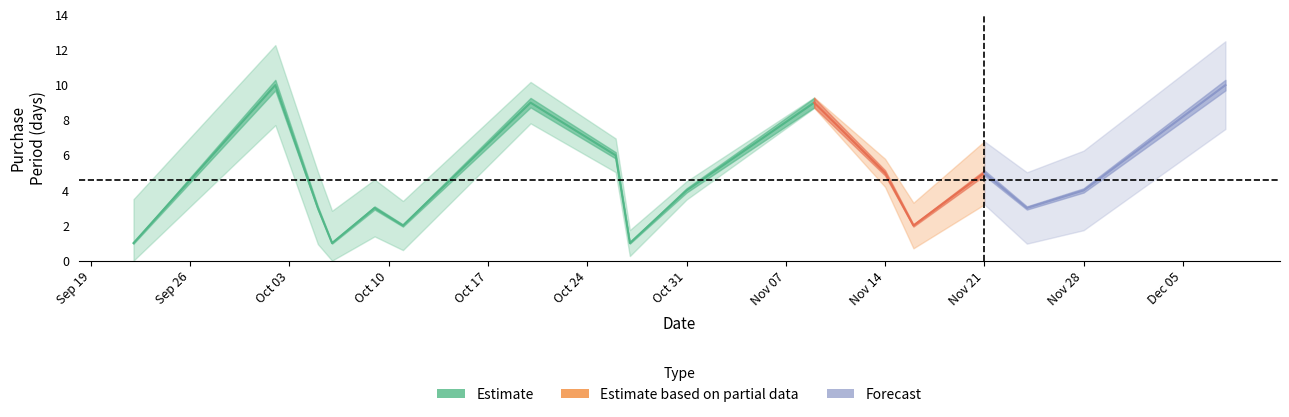

Approximately how many times larger is the value at 2017-11-24 compared to 2017-10-27?

3.0